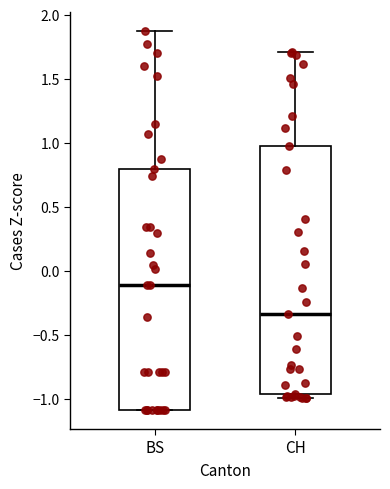

Which box has the lowest median line?

CH